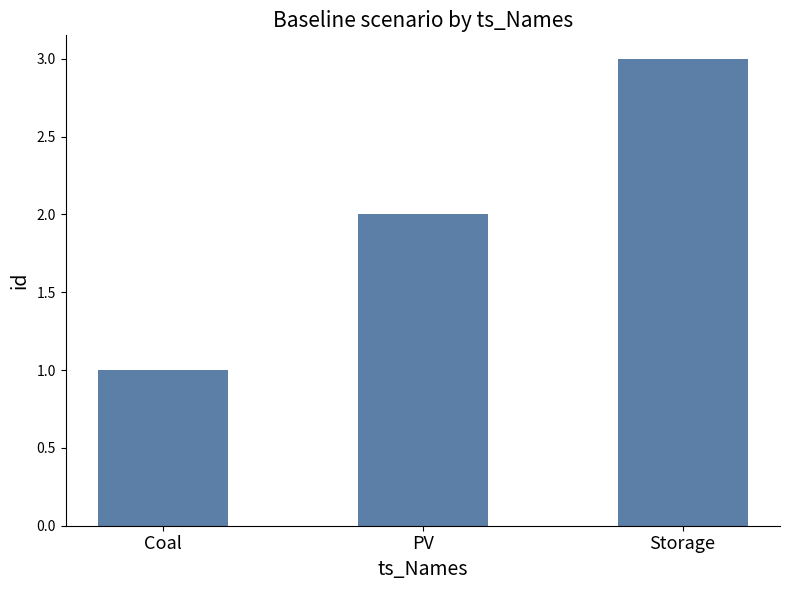

Rank the categories by value from lowest to highest.

Coal, PV, Storage